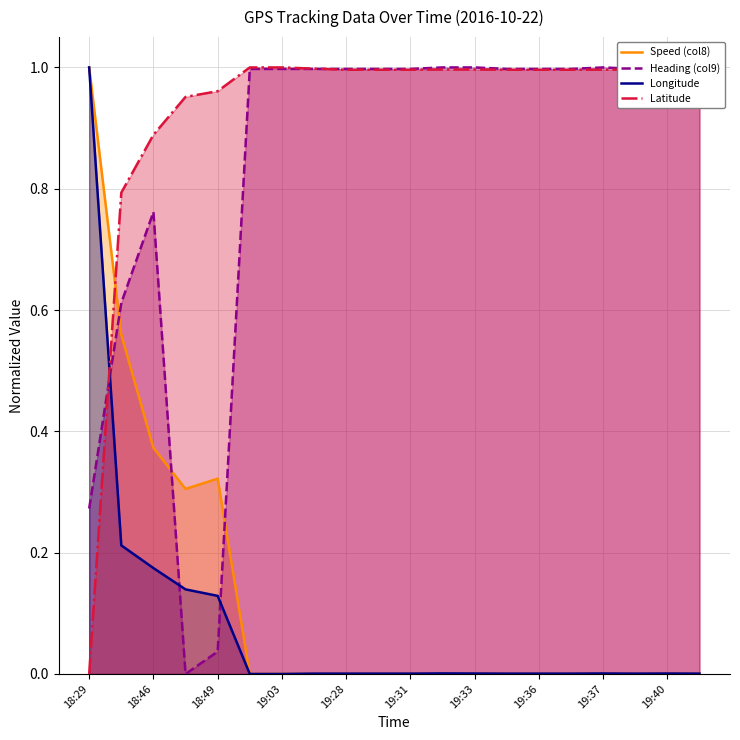

Reading left to right, list all the values displayed in this chart.

Speed (col8): 1.0	0.6	0.4	0.3	0.3	0.0	0.0	0.0	0.0	0.0	0.0	0.0	0.0	0.0	0.0	0.0	0.0	0.0	0.0	0.0
Heading (col9): 0.3	0.6	0.8	0.0	0.0	1.0	1.0	1.0	1.0	1.0	1.0	1.0	1.0	1.0	1.0	1.0	1.0	1.0	1.0	1.0
Longitude: 1.0	0.2	0.2	0.1	0.1	0.0	0.0	0.0	0.0	0.0	0.0	0.0	0.0	0.0	0.0	0.0	0.0	0.0	0.0	0.0
Latitude: 0.0	0.8	0.9	1.0	1.0	1.0	1.0	1.0	1.0	1.0	1.0	1.0	1.0	1.0	1.0	1.0	1.0	1.0	1.0	1.0